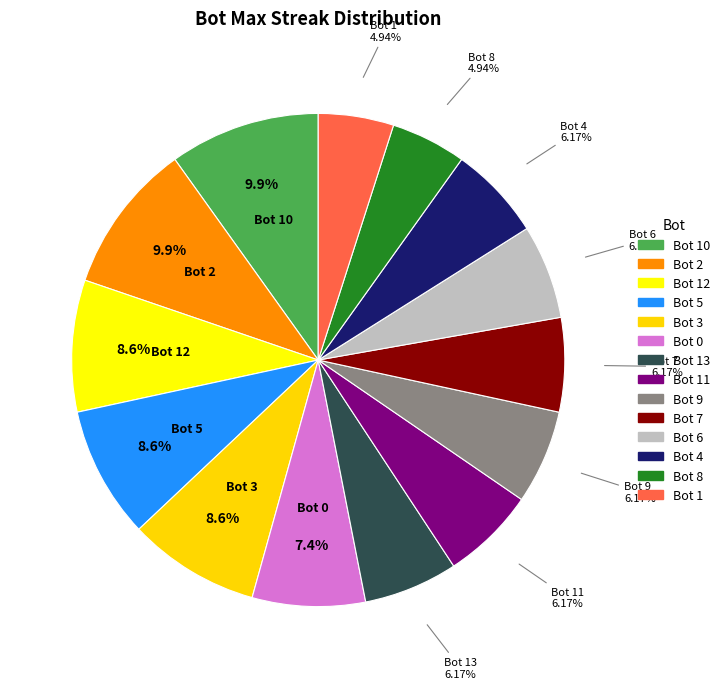

How many segments does this pie chart have?

14